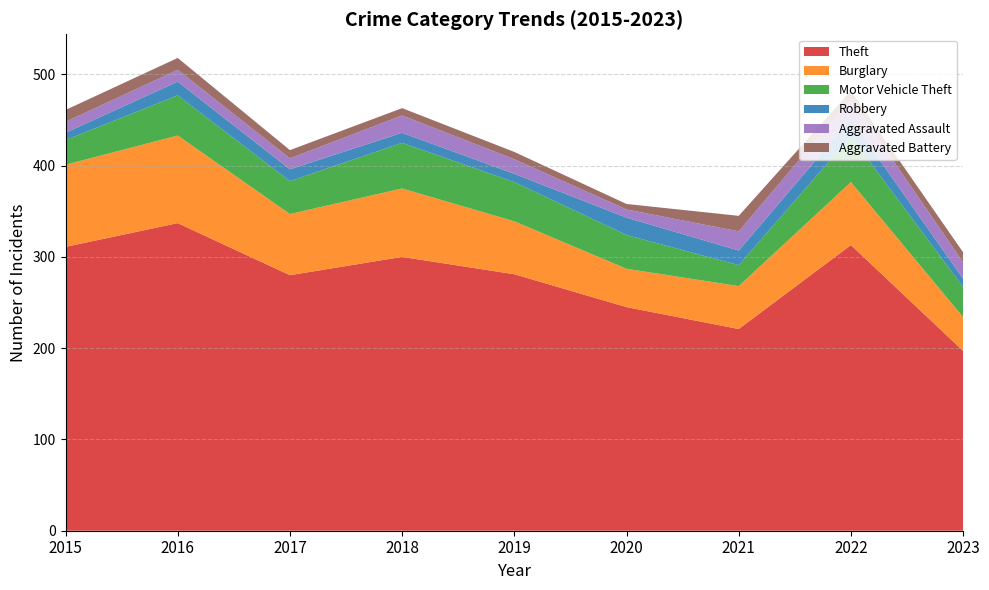

Reading left to right, extract all data points from this chart.

Theft: 2015=311	2016=337	2017=280	2018=300	2019=281	2020=245	2021=221	2022=313	2023=197
Burglary: 2015=90	2016=96	2017=67	2018=75	2019=58	2020=42	2021=47	2022=69	2023=37
Motor Vehicle Theft: 2015=27	2016=44	2017=36	2018=50	2019=43	2020=37	2021=23	2022=50	2023=33
Robbery: 2015=8	2016=15	2017=13	2018=11	2019=9	2020=19	2021=16	2022=19	2023=9
Aggravated Assault: 2015=12	2016=13	2017=12	2018=19	2019=16	2020=9	2021=21	2022=22	2023=18
Aggravated Battery: 2015=13	2016=13	2017=9	2018=8	2019=8	2020=6	2021=17	2022=9	2023=11